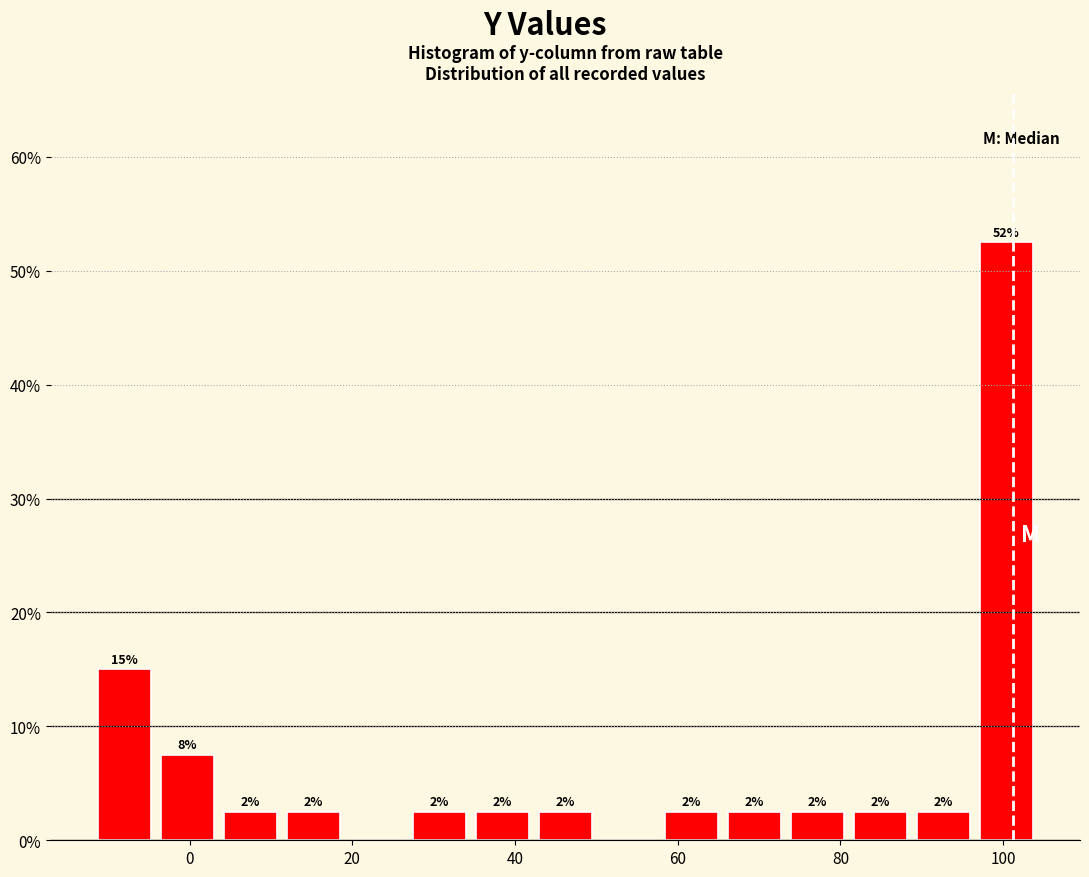

Around what value on the x-axis is the tallest bar? Give the approximate position of its centre, as read against the axis.

100